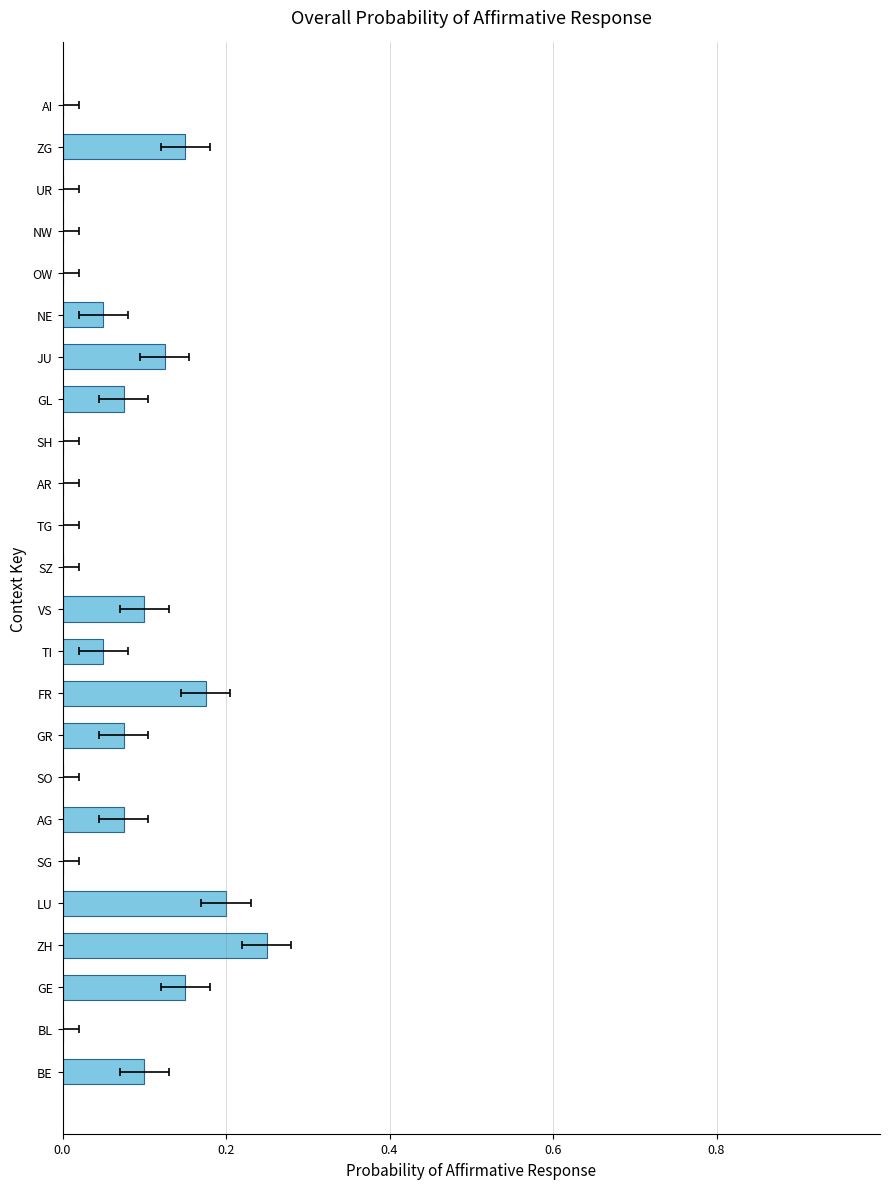

What is the difference between the values at OW and GR?

0.1